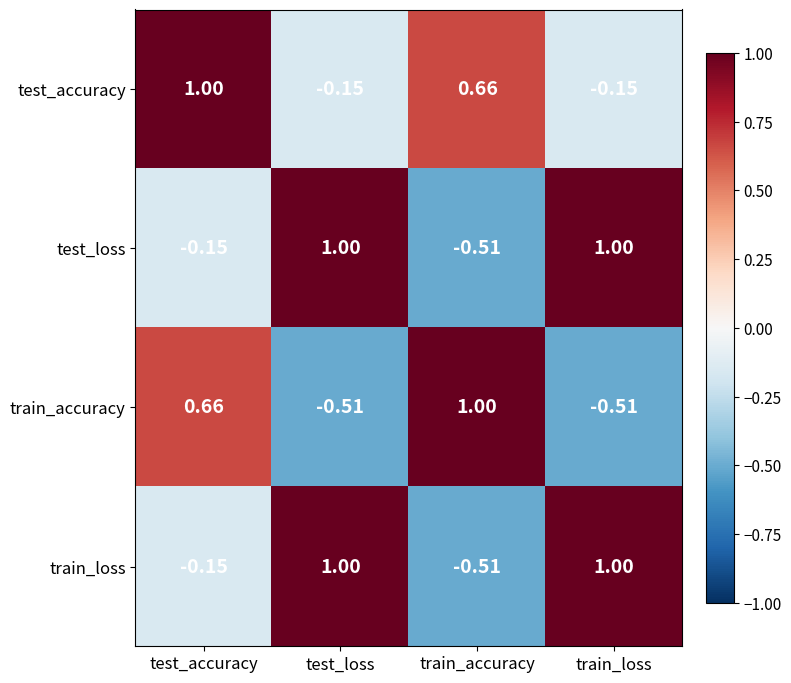

Which series changed the most between test_accuracy and test_loss?

train_accuracy